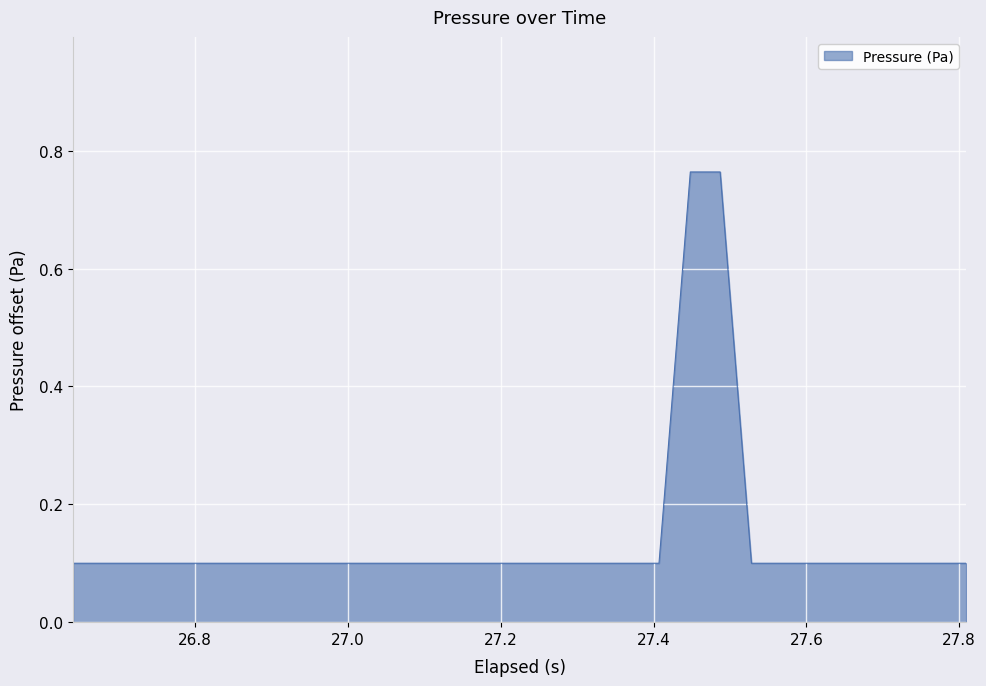

What is the difference between the maximum and minimum values?

0.7